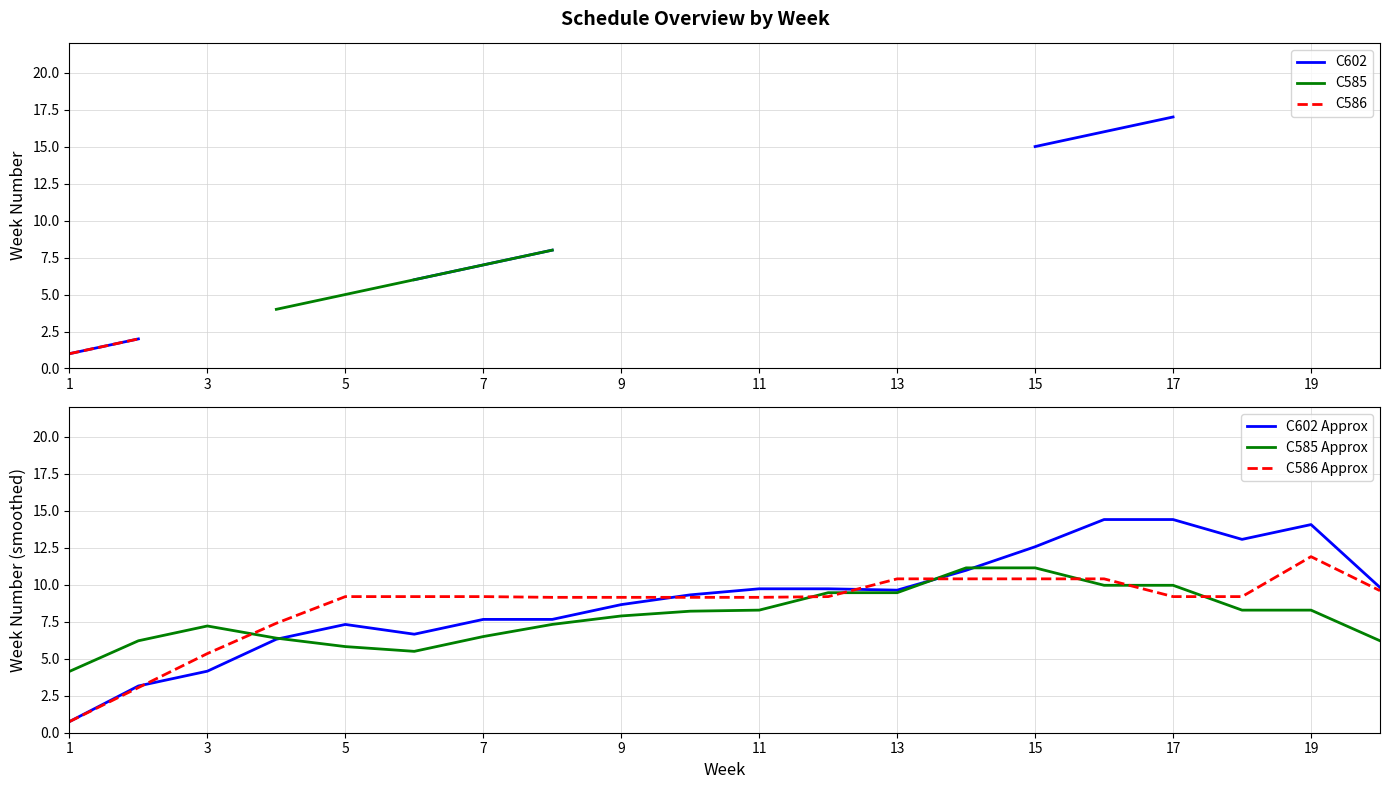

What is the minimum value for C586 Approx?

0.8